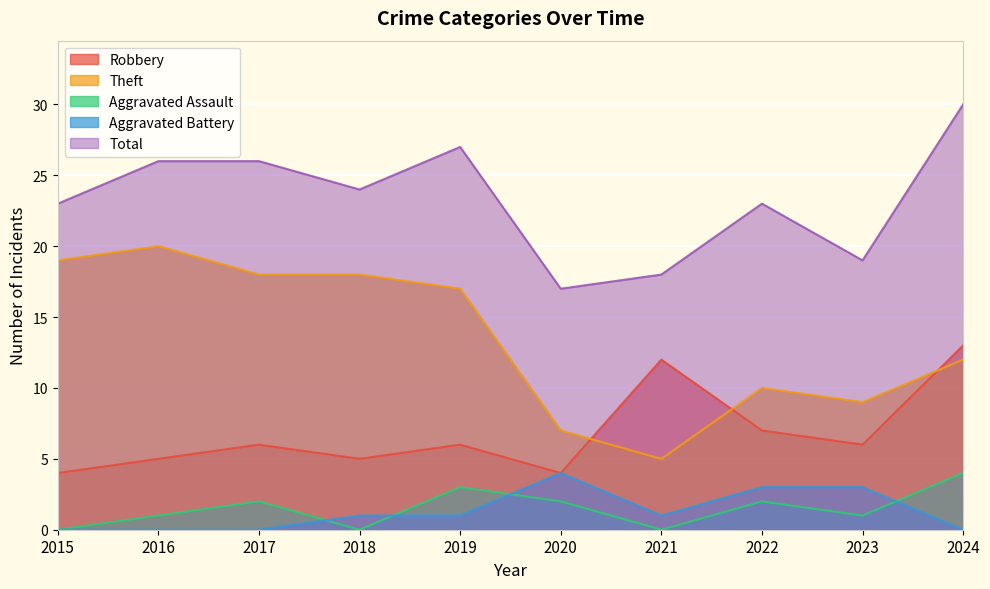

Is the value of Total at 2016 greater than the value of Aggravated Assault at 2015?

Yes